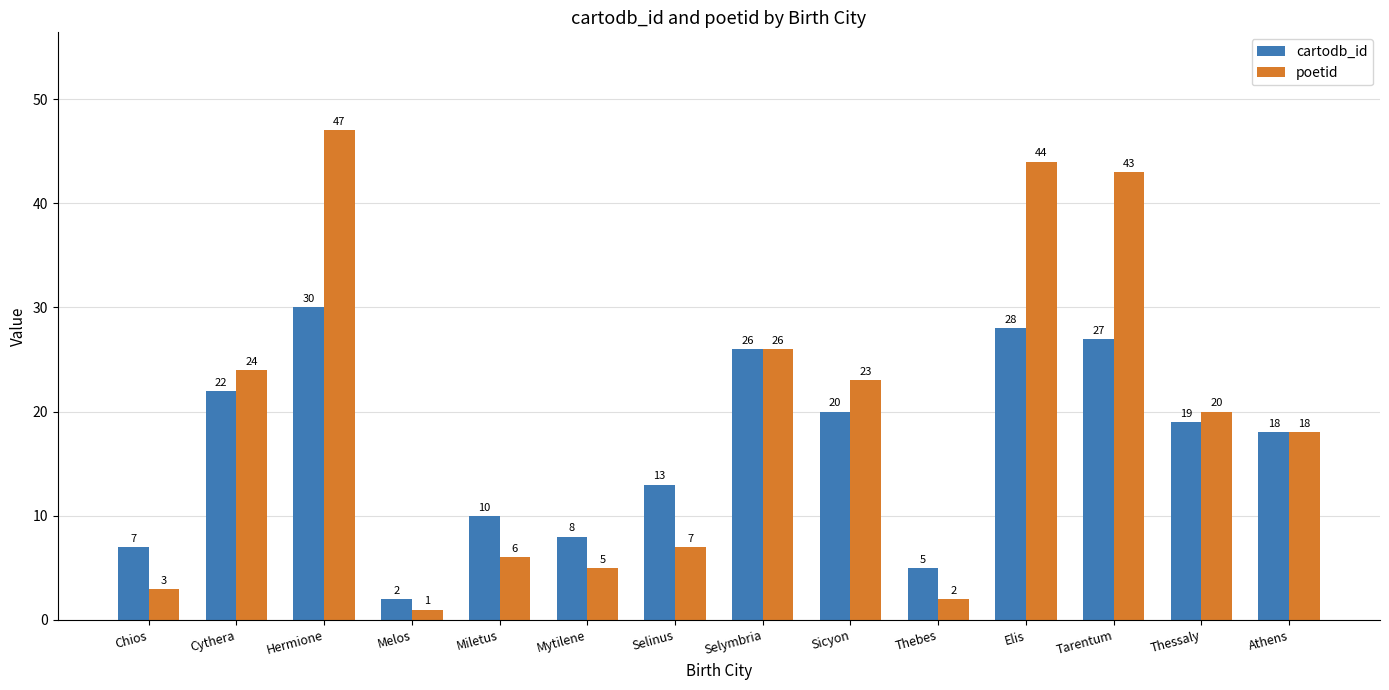

Rank the series by their maximum value, from lowest to highest.

cartodb_id, poetid